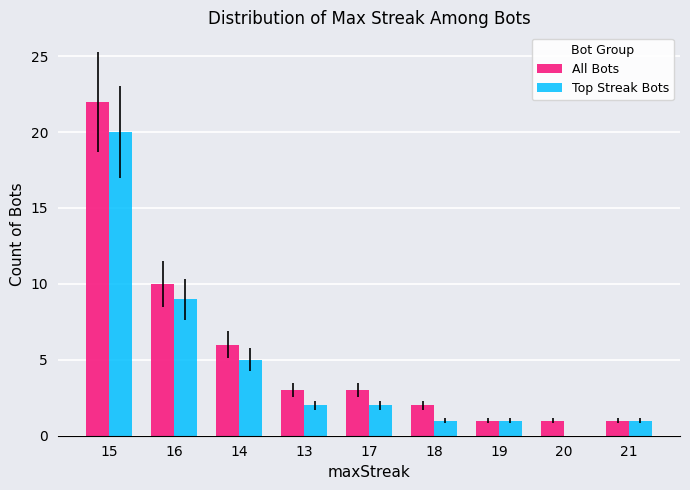

At which label does Top Streak Bots reach its peak?

15